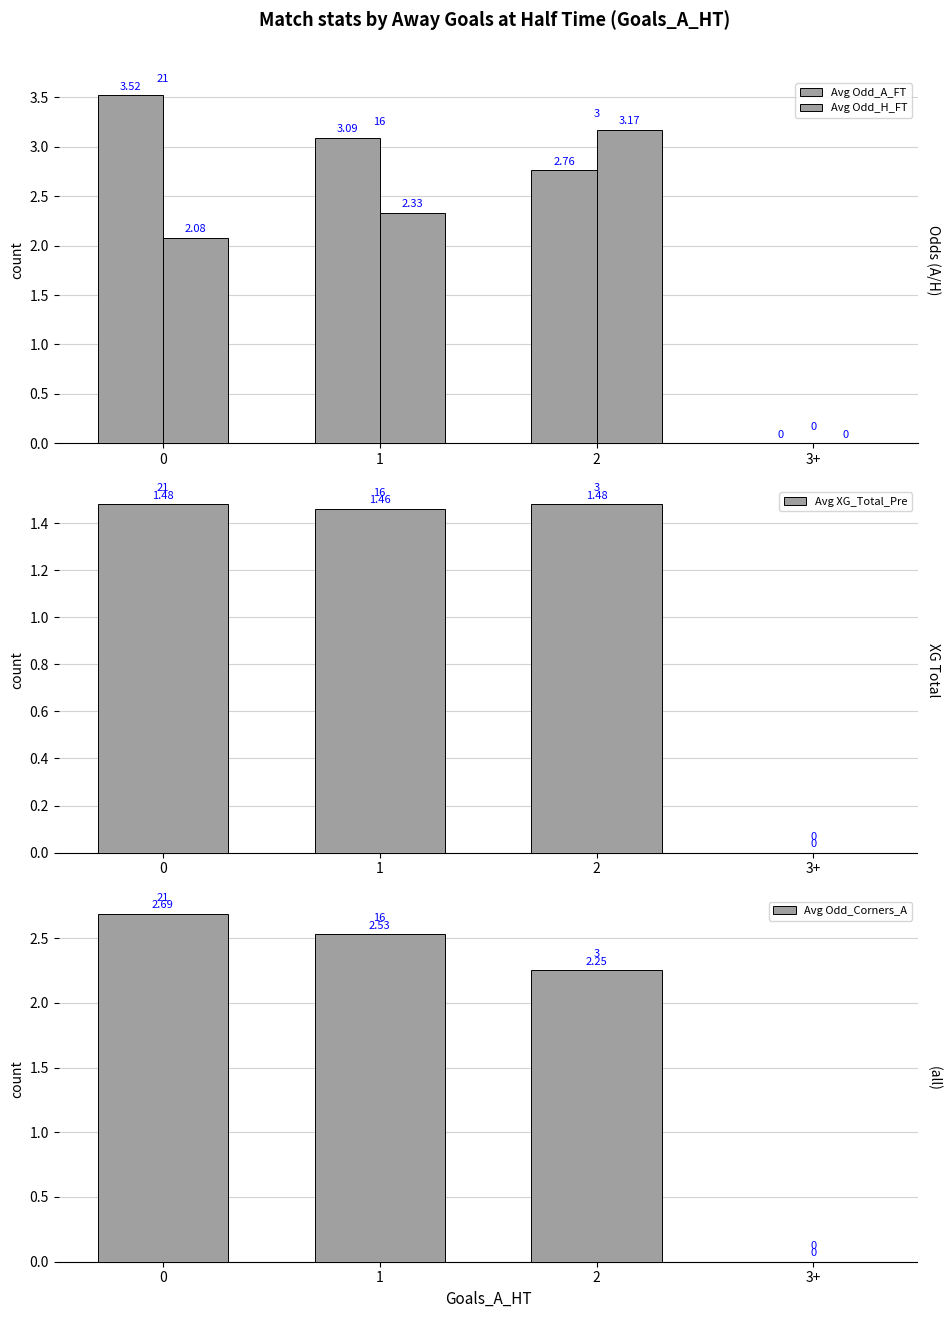

Is it true that Avg Odd_A_FT equals 2.0 at 0?

False